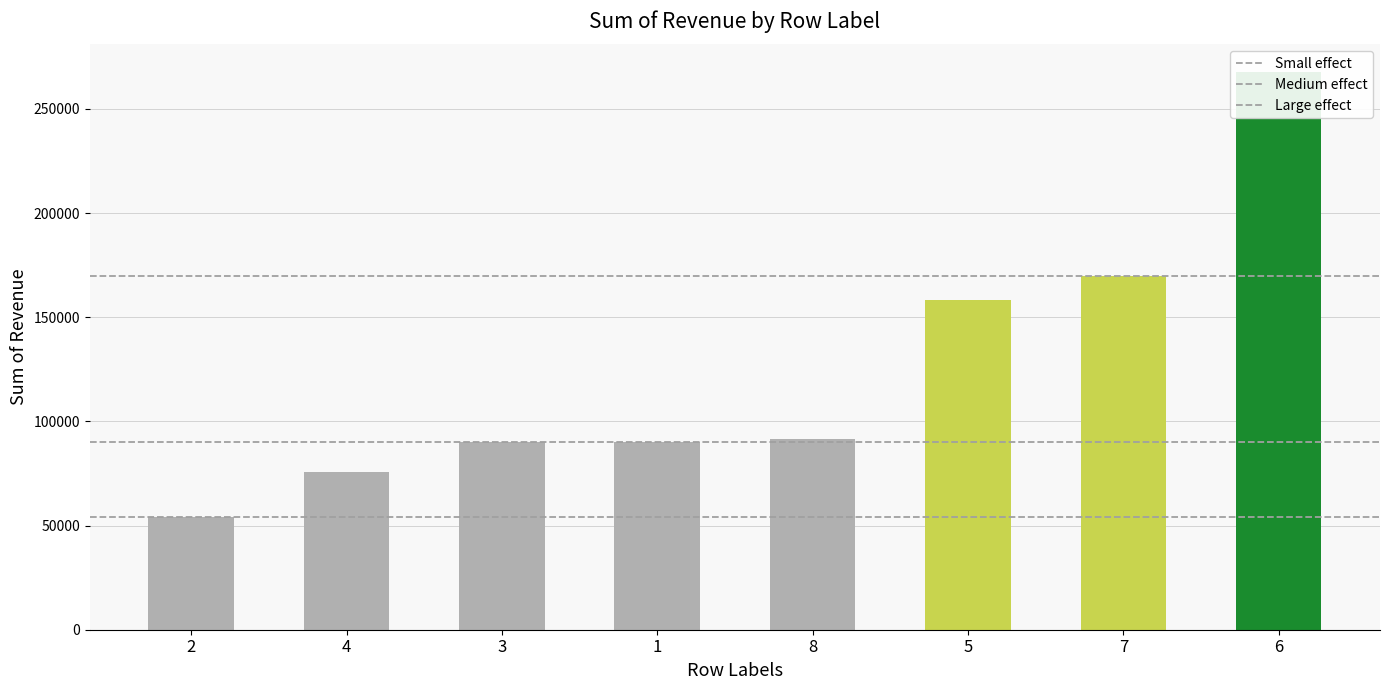

Where is the data nearest to the value 160955?

5